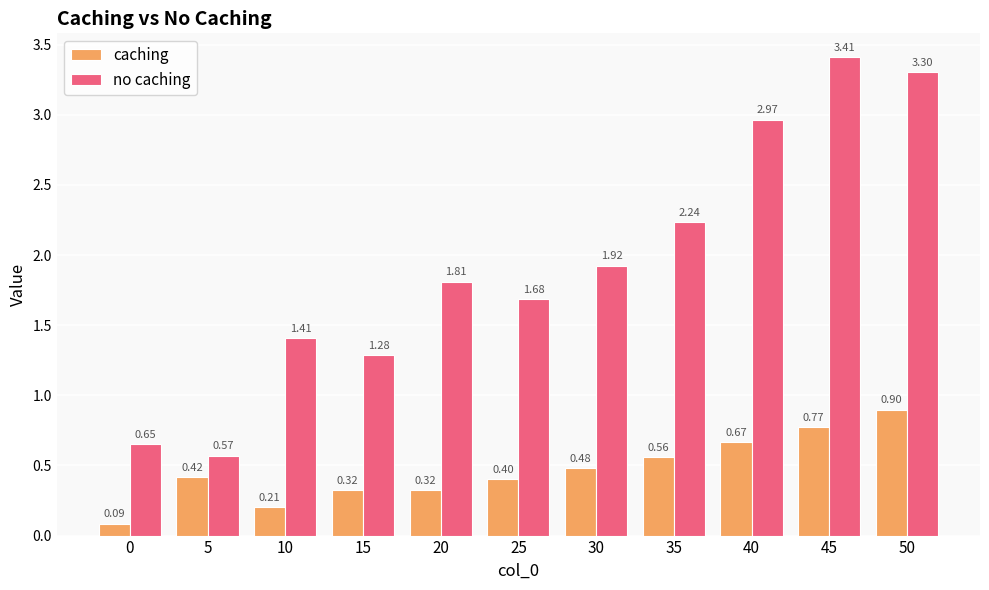

Is the value of caching at 35 greater than the value of no caching at 40?

No